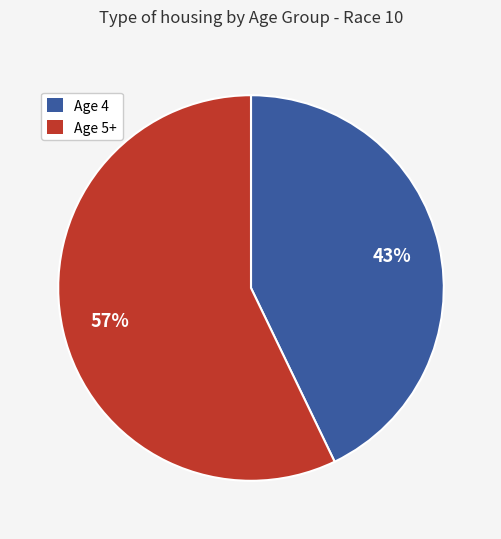

To the nearest percent, what is the difference between the largest and smallest slice percentages?

14%